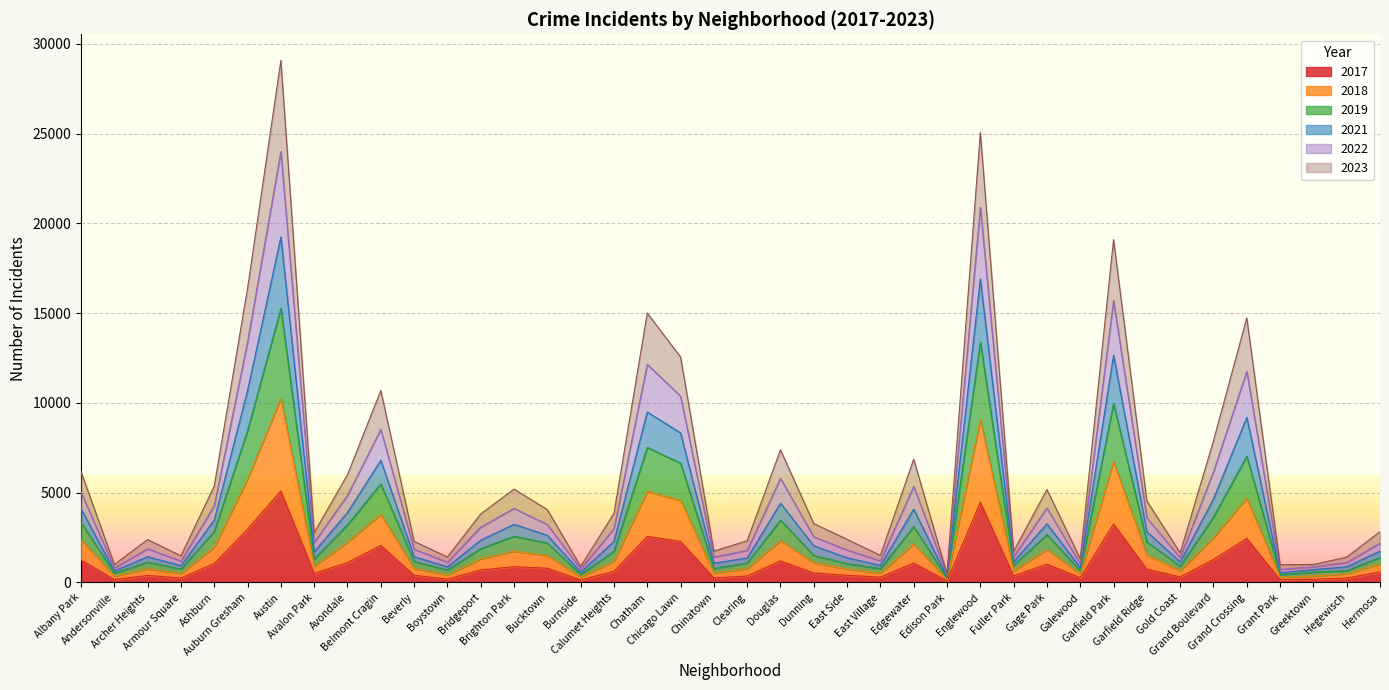

What are all the series names shown in the legend?

2017, 2018, 2019, 2021, 2022, 2023